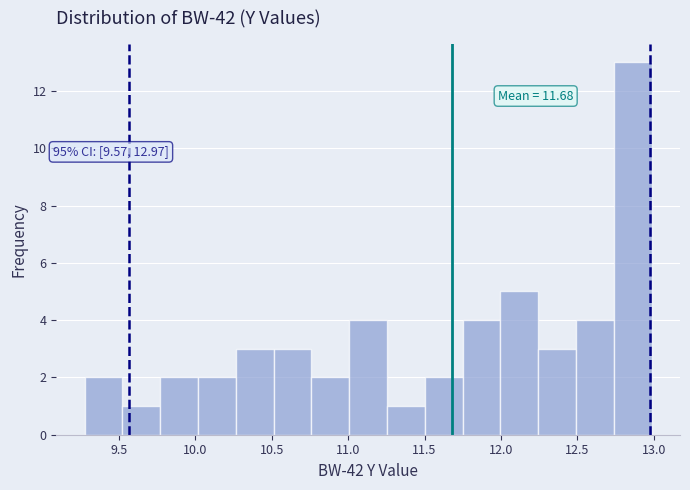

Which range on the x-axis has the tallest bar?

12.75 to 13.00